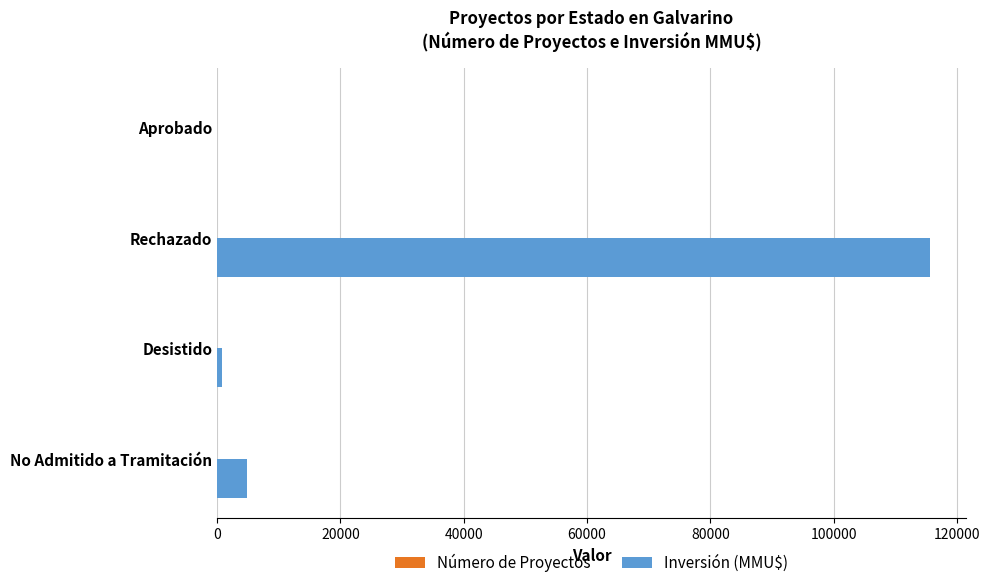

How many distinct data groups are displayed?

2